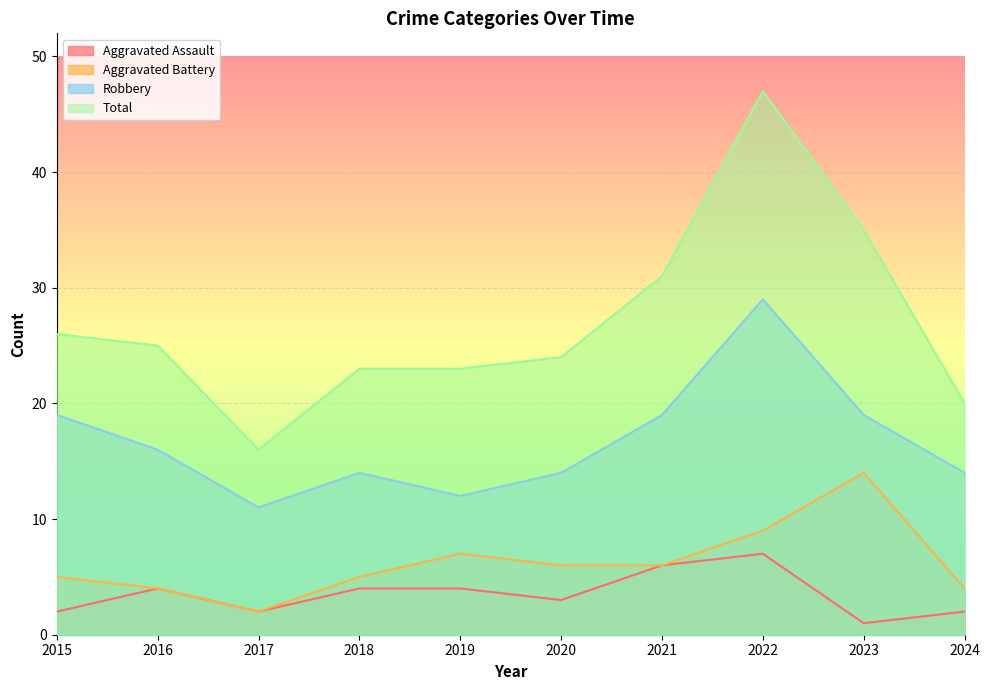

What is the sum of all Robbery values?

167